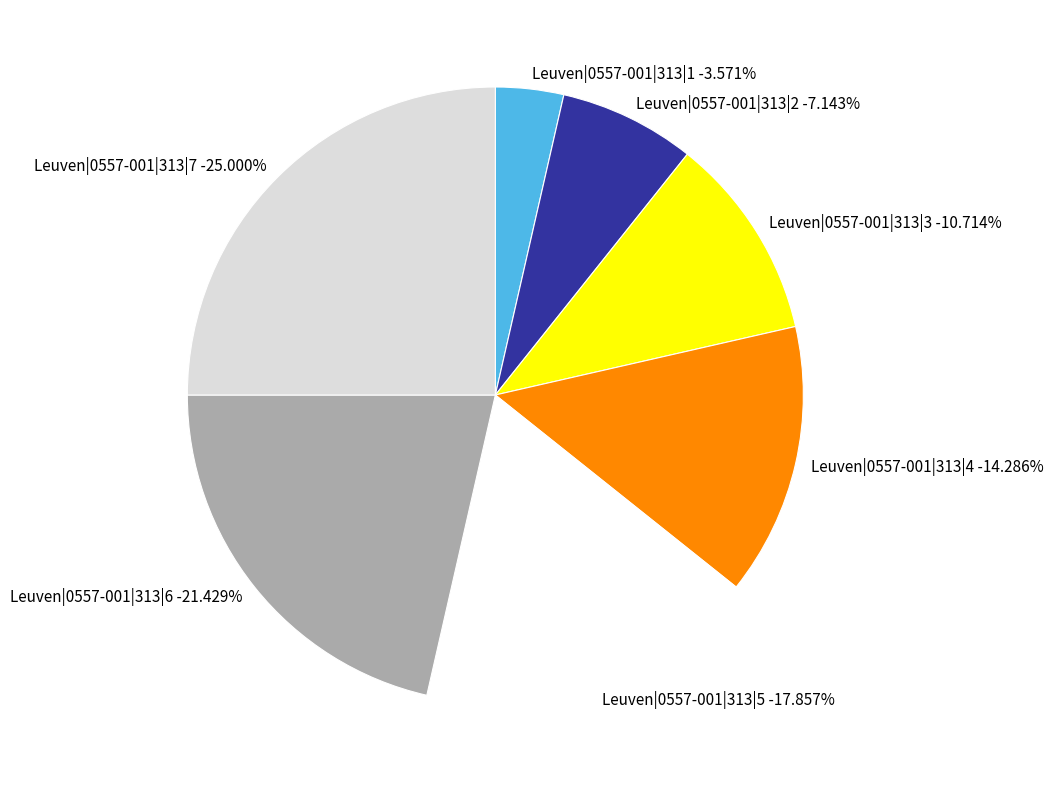

How many segments does this pie chart have?

7